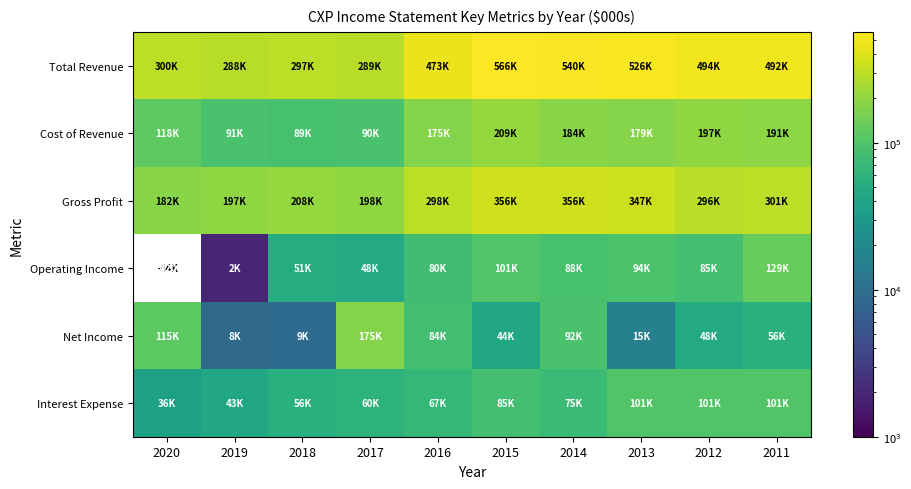

What is the spread (max minus min) of values at 2020?

263700.0